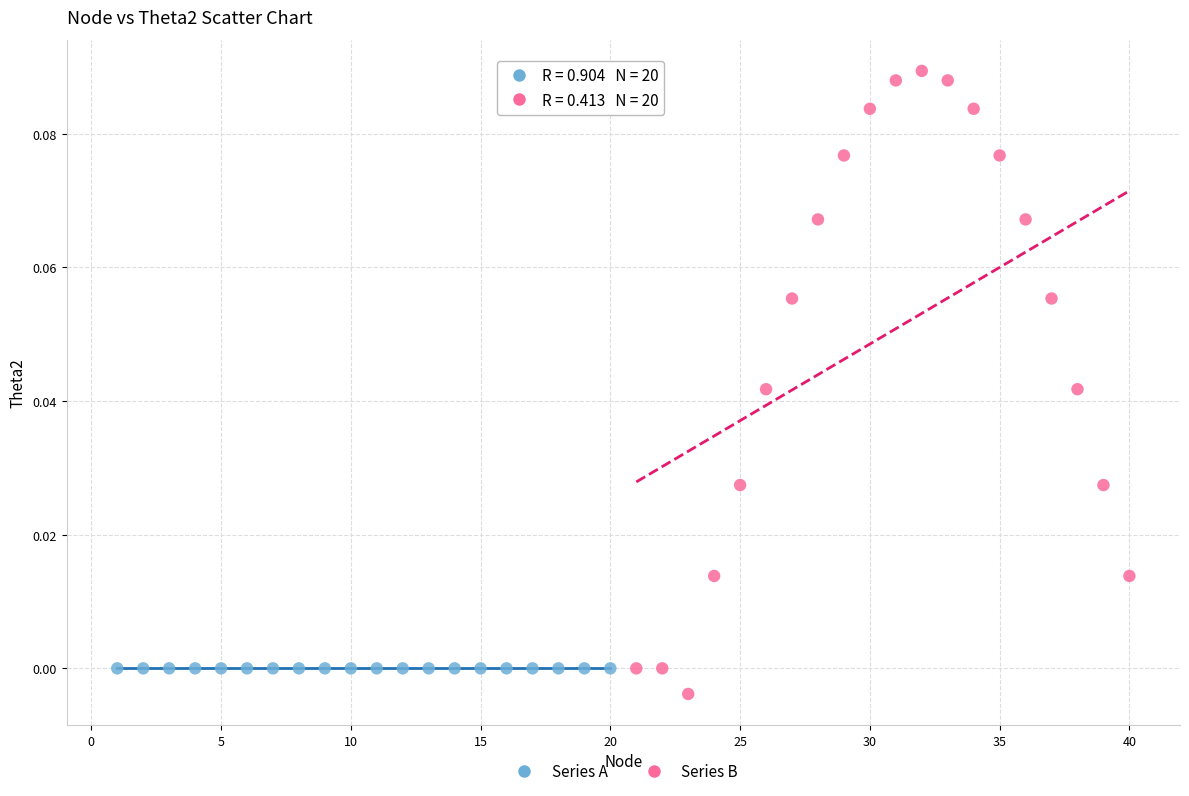

Which series has the widest spread of Y values?

Series B